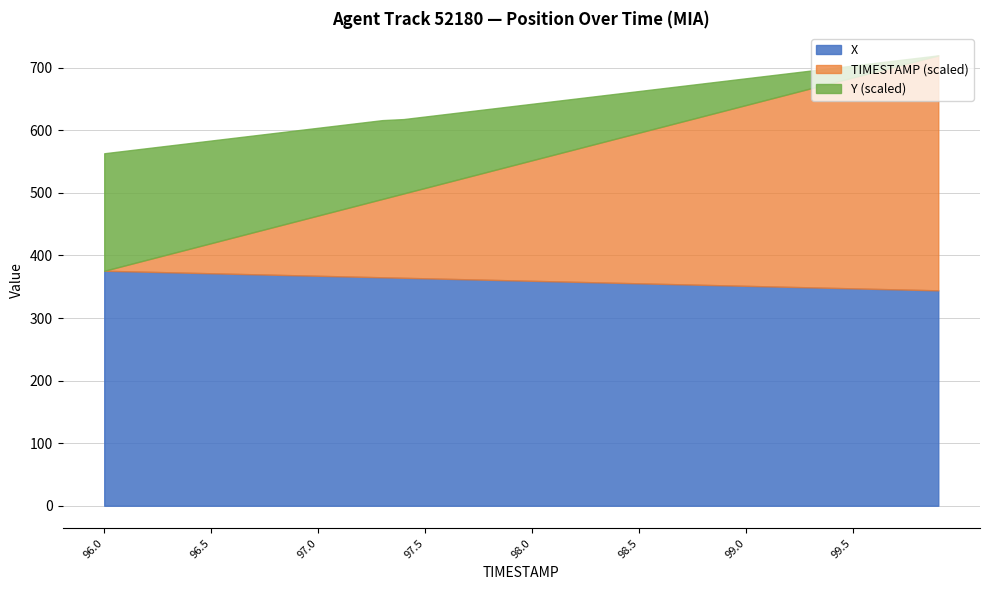

What is the minimum value for X?

344.2